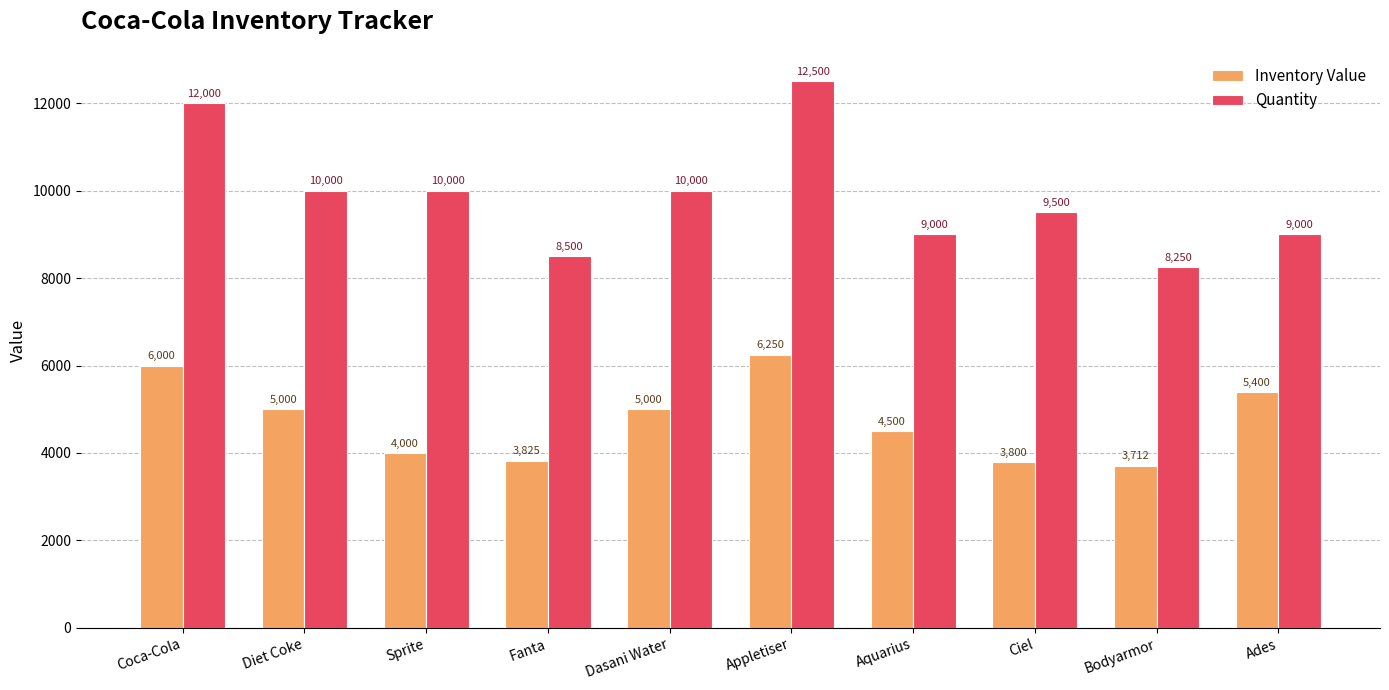

What is the difference between the second highest and second lowest values in the Inventory Value series?

2200.0